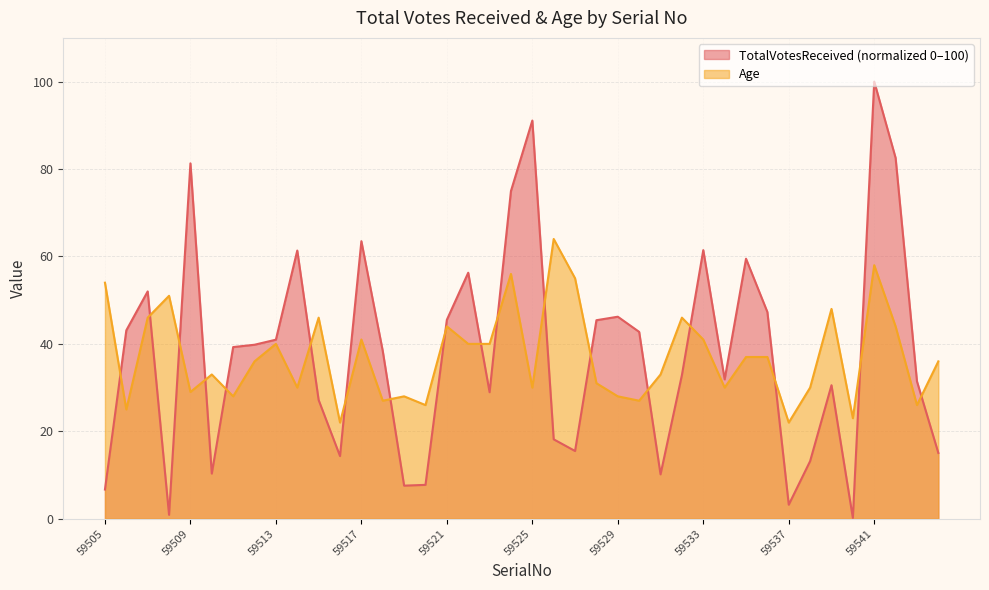

Which series changed the most between 59529 and 59531?

TotalVotesReceived